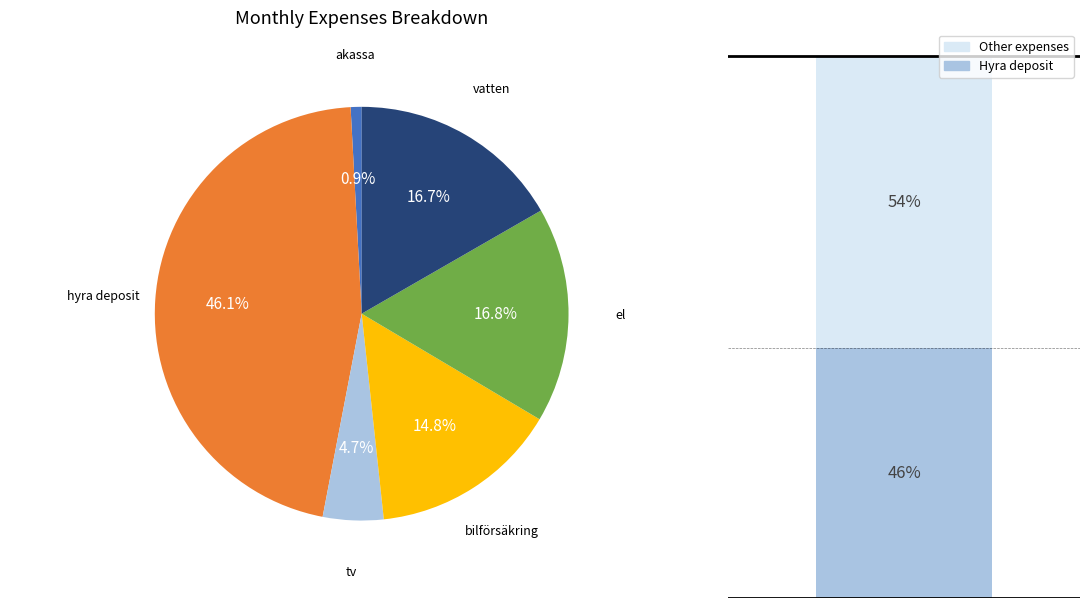

Does any single category account for the majority?

No